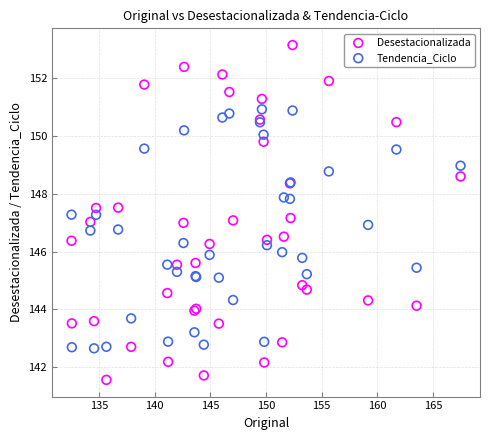

Which series contains the lowest Y value?

Desestacionalizada